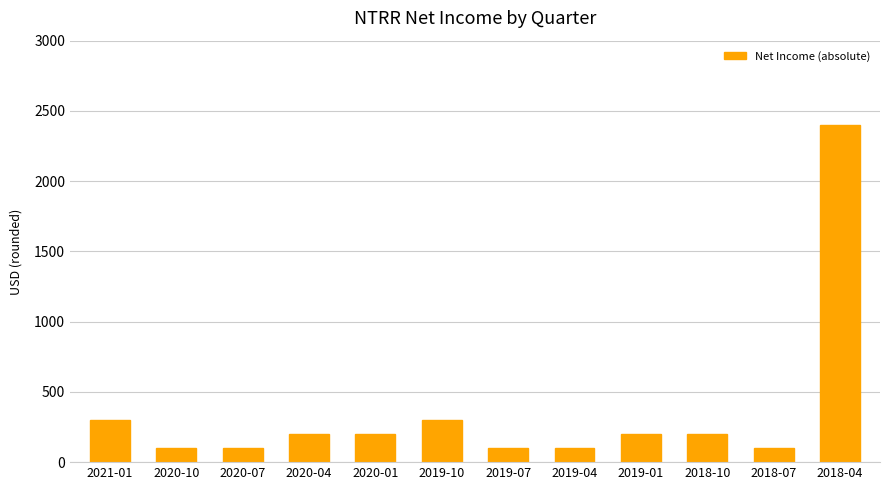

The value at 2020-01 is 200. True or false?

True